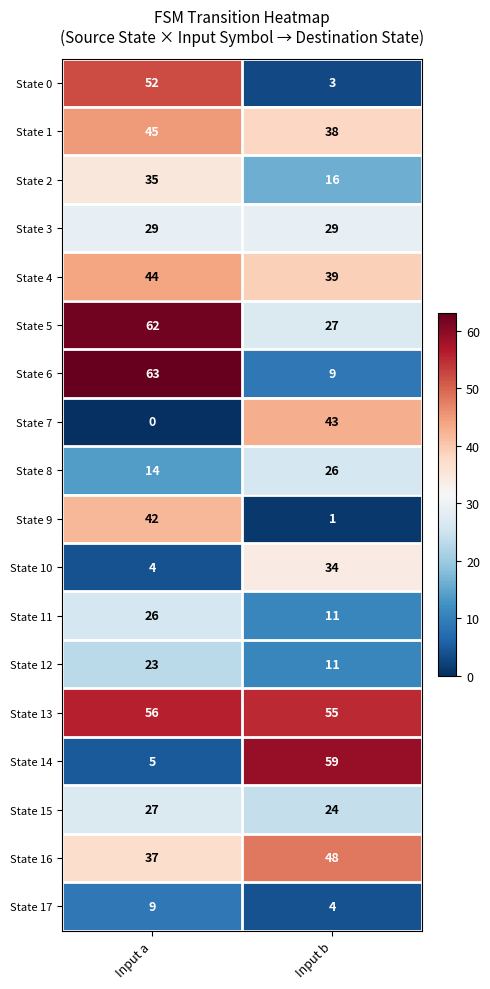

What is the approximate value of State 9 at Input a, to the nearest 5?

40